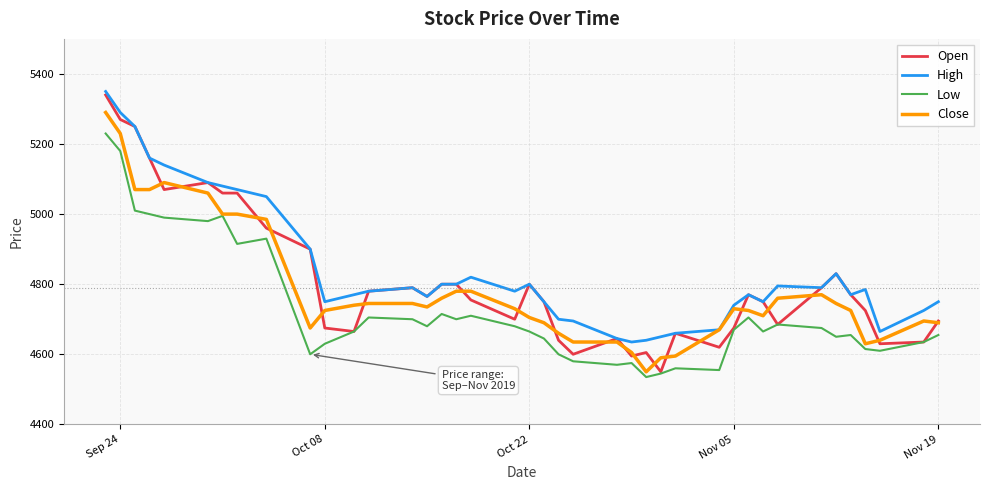

What is the maximum value for Close?

5290